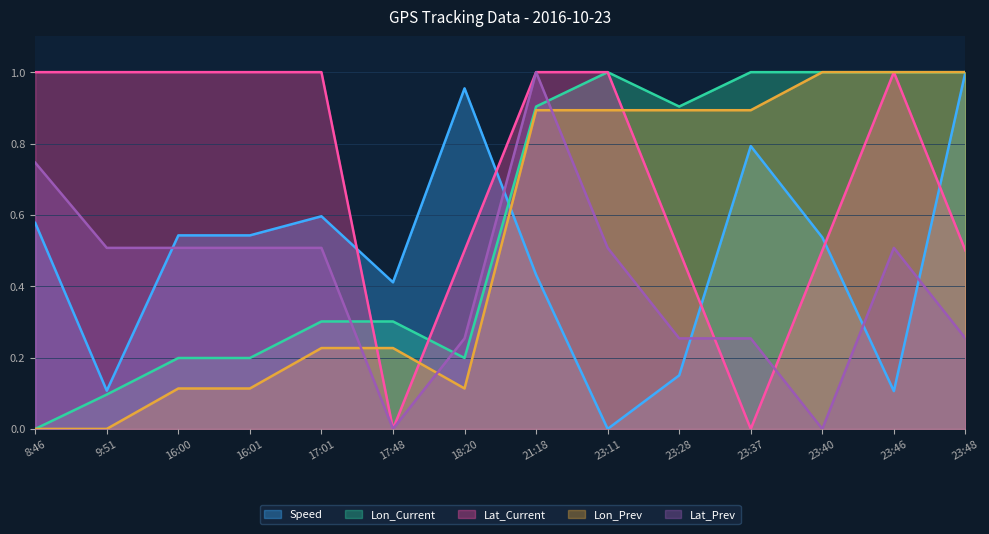

List the labels in order of Lat_Current value, largest first.

8:46, 9:51, 16:00, 16:01, 17:01, 21:18, 23:11, 23:46, 18:20, 23:28, 23:40, 23:48, 17:48, 23:37